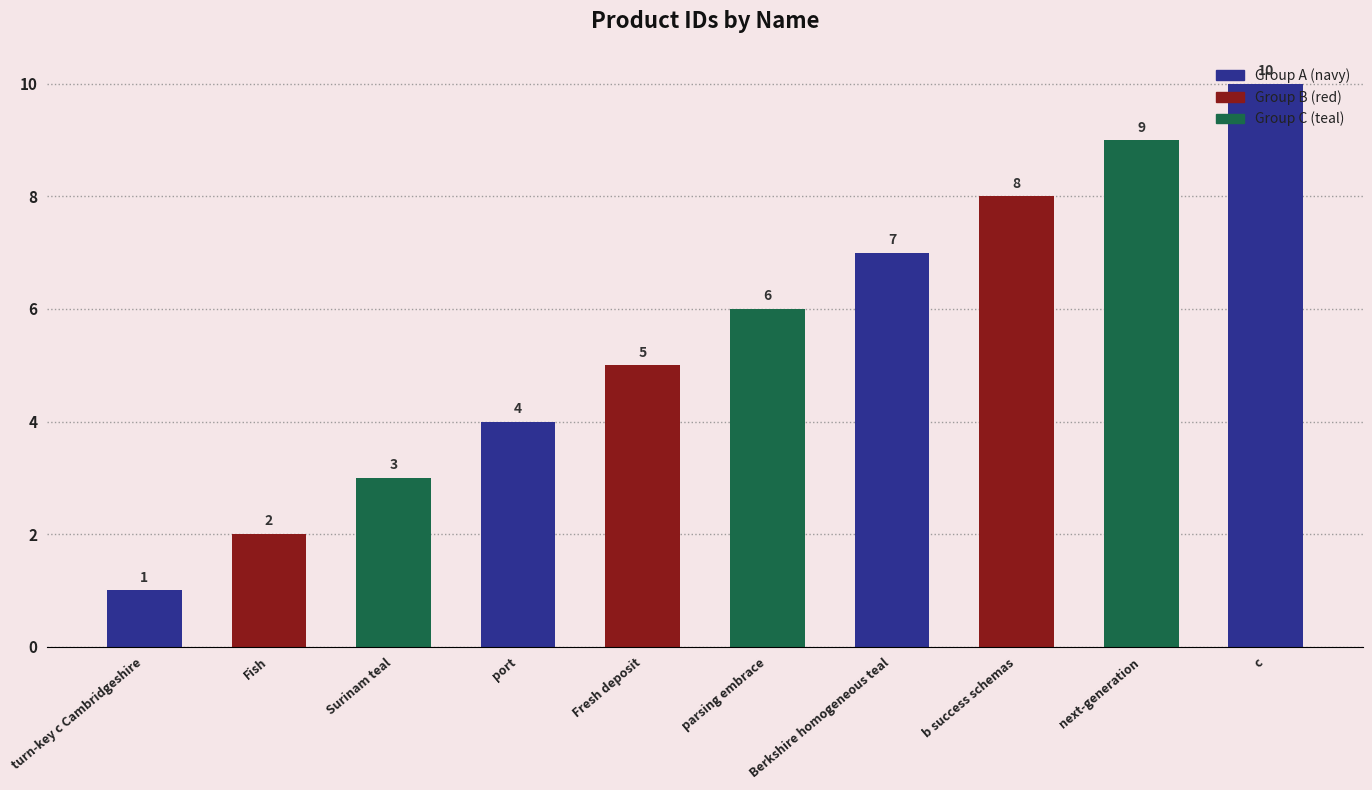

Which has a higher value, turn-key c Cambridgeshire or b success schemas?

b success schemas